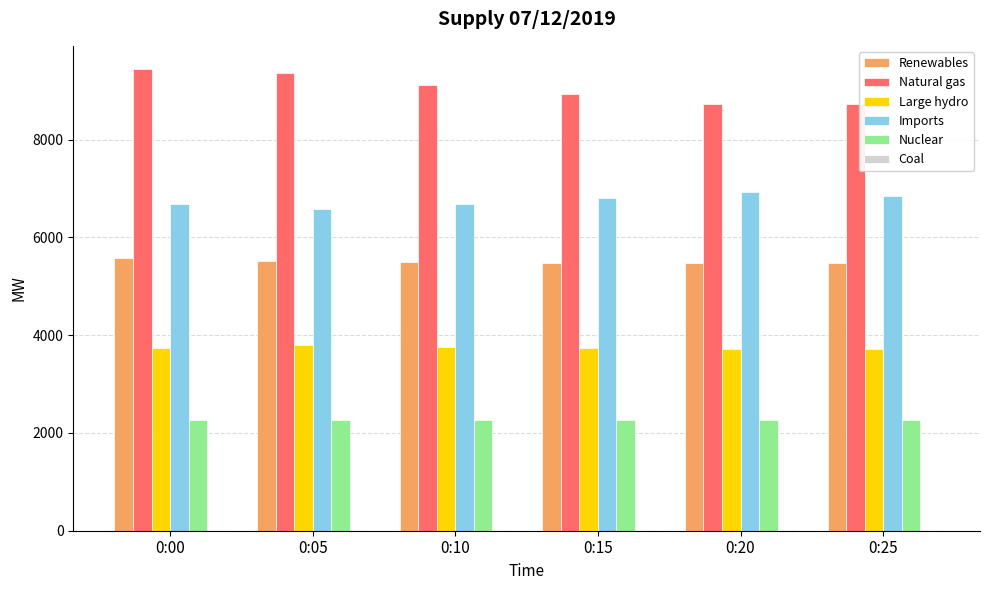

What is the sum of all Renewables values?

33049